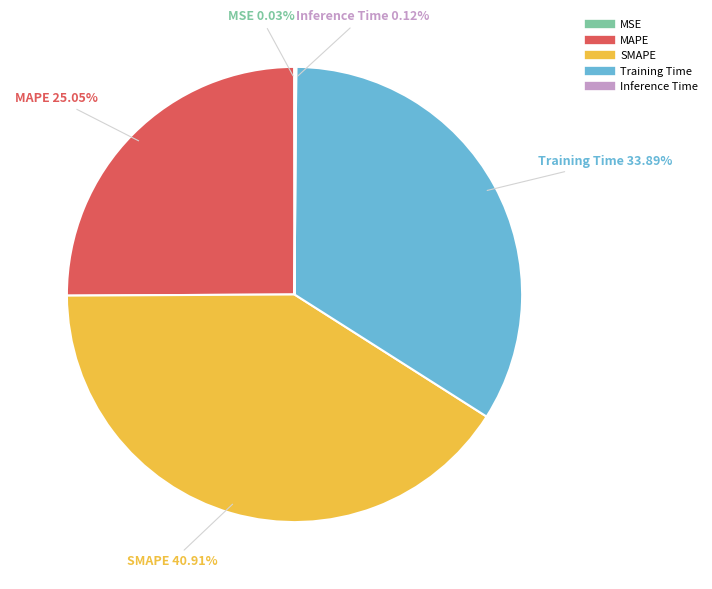

Which category has the biggest portion of the pie?

SMAPE